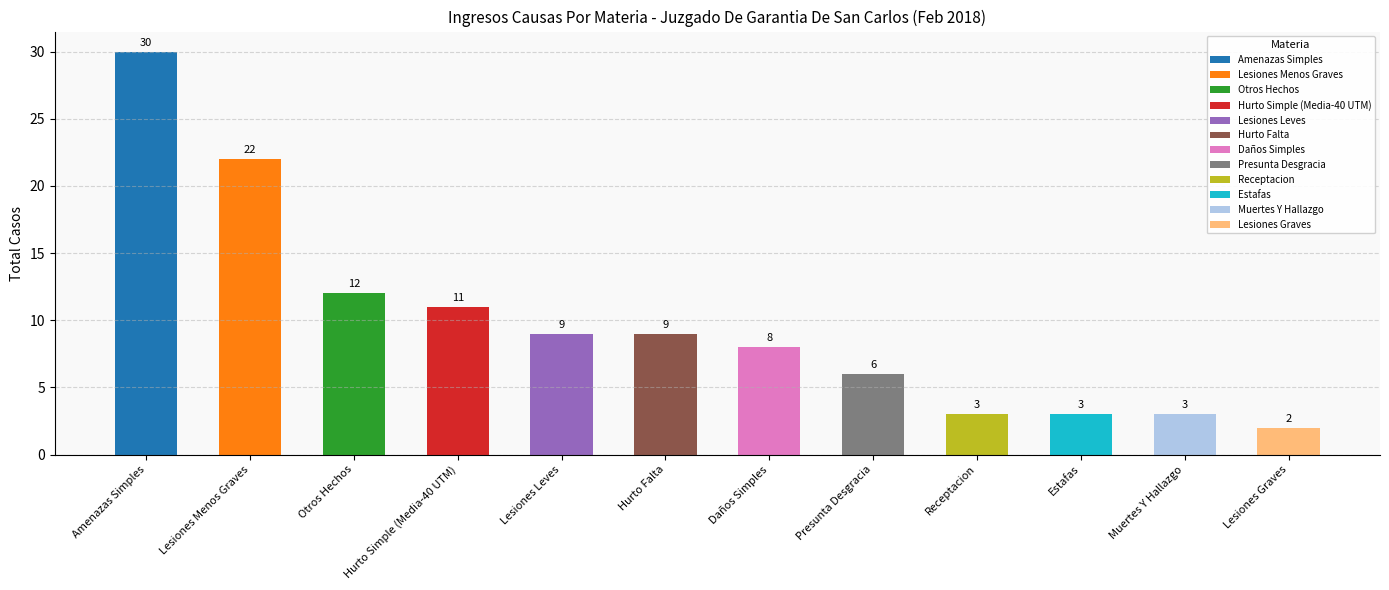

Which category has the lowest value across all series?

Lesiones Graves